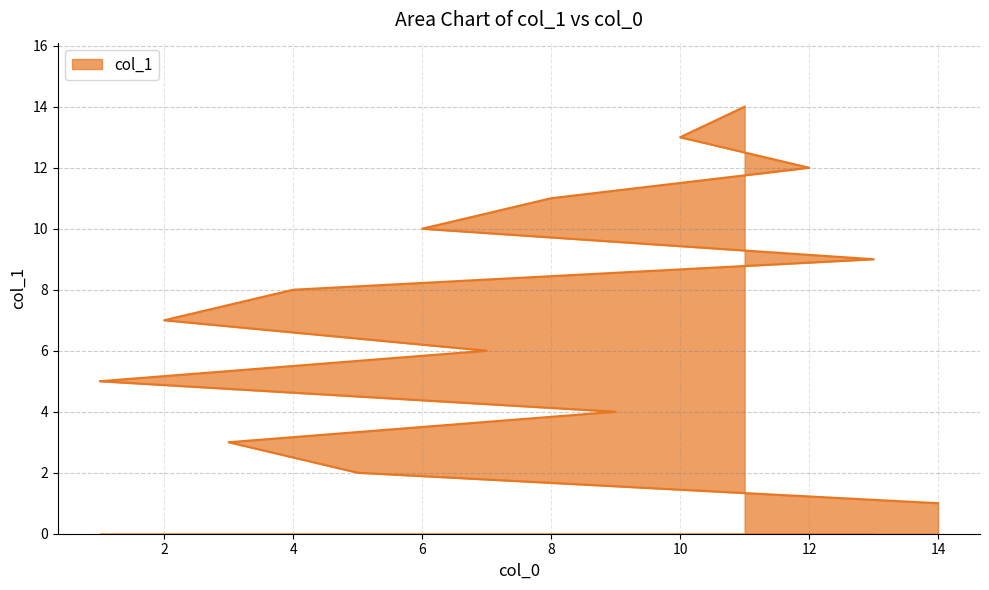

What is the label of the 5th point from the left?

1